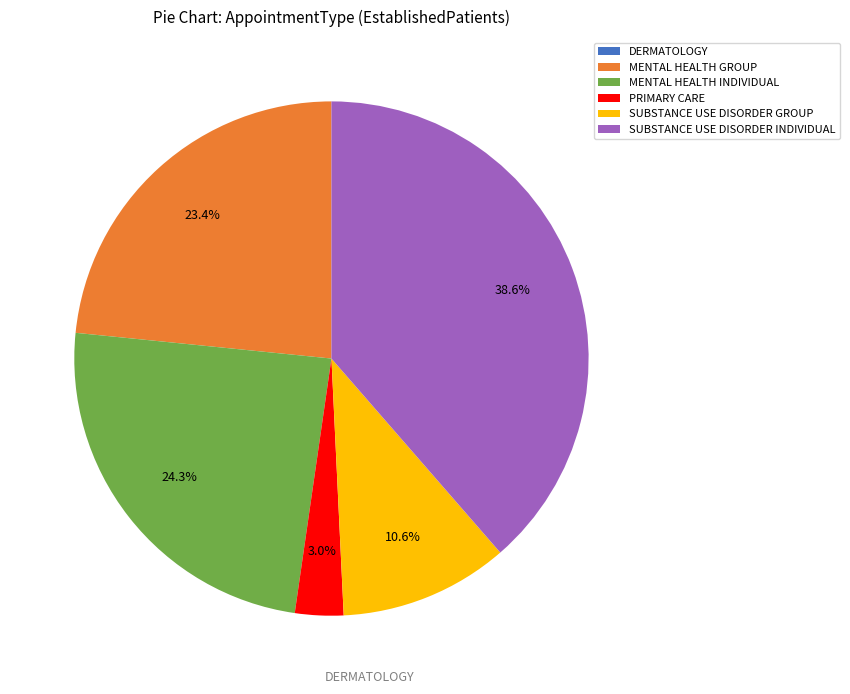

Is there a majority slice in this chart?

No